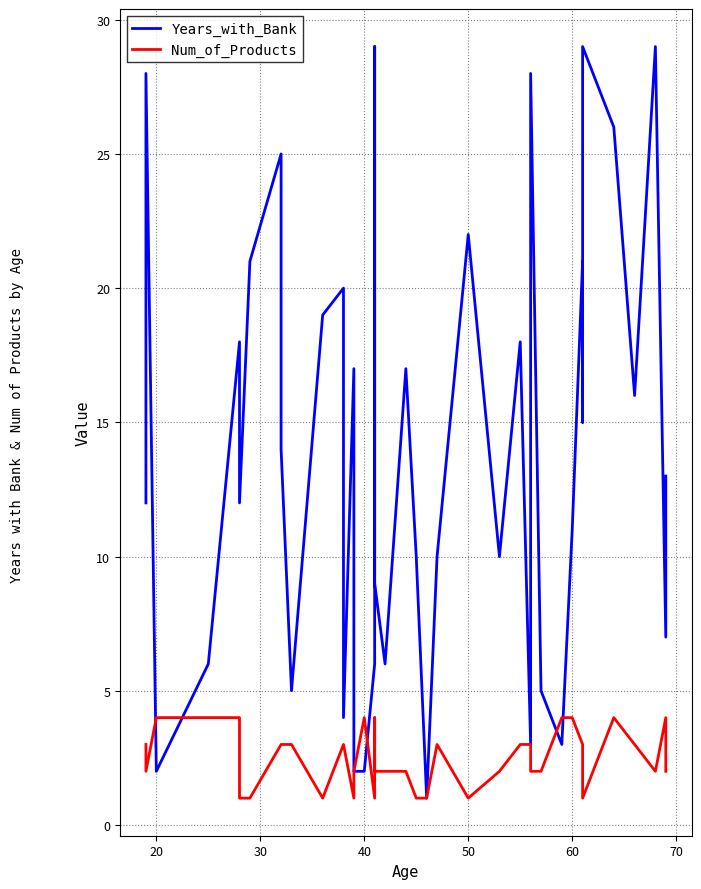

How many distinct data groups are displayed?

2